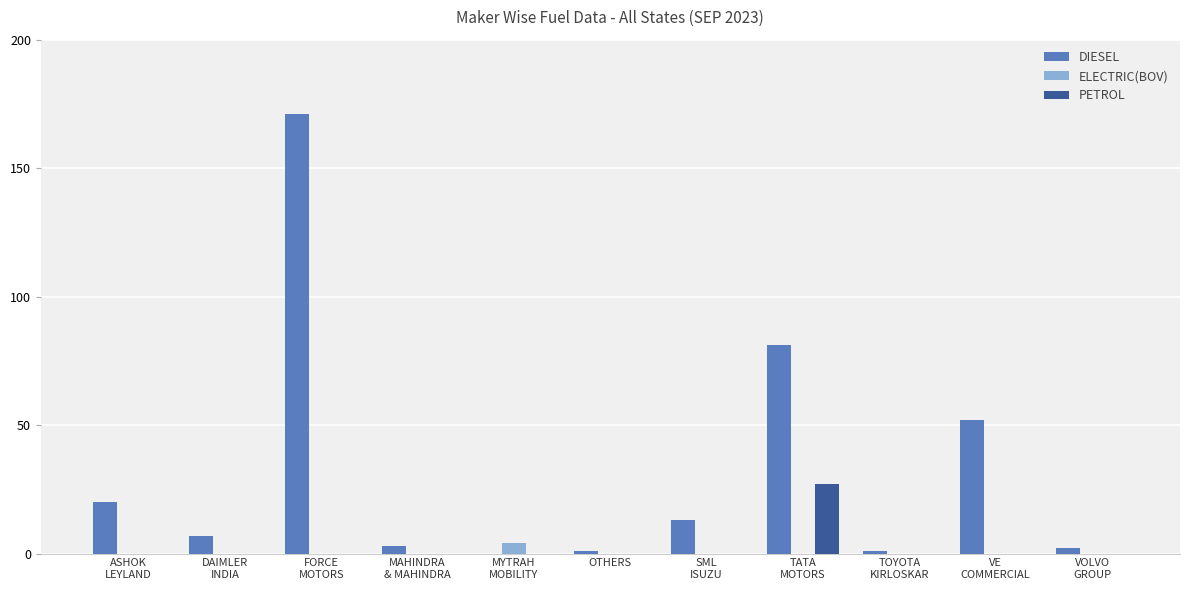

Which series has the largest total across all categories?

DIESEL